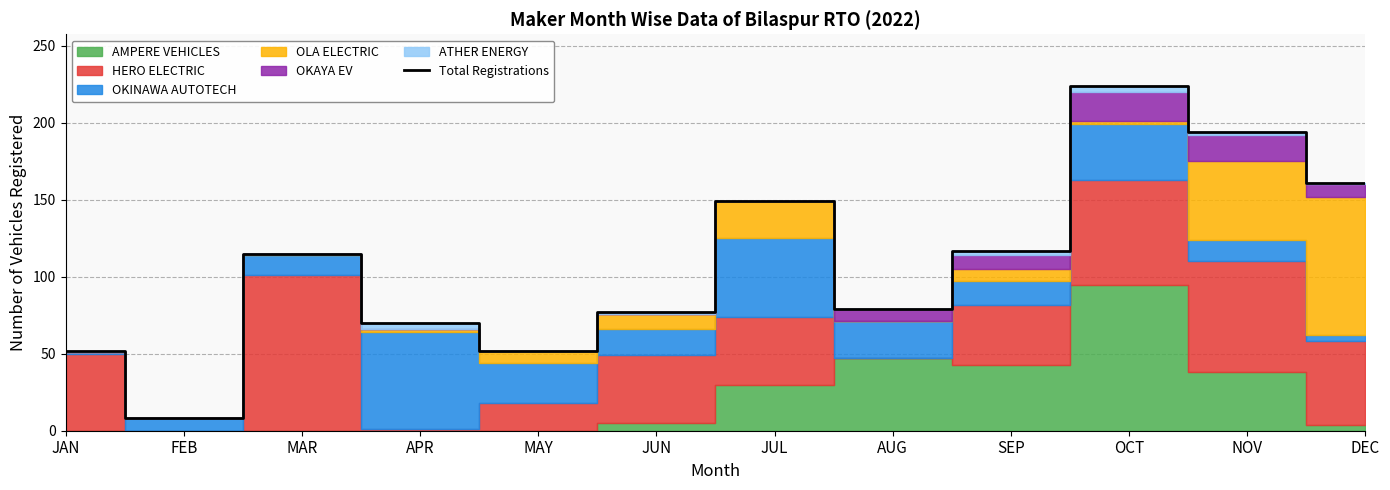

How many points are lower than both their immediate neighbors (excluding endpoints)?

3